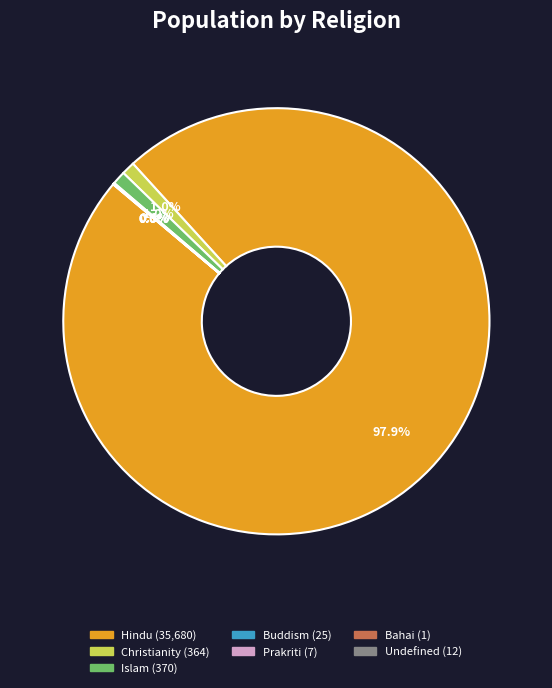

Is there any slice that represents more than half of the pie?

Yes